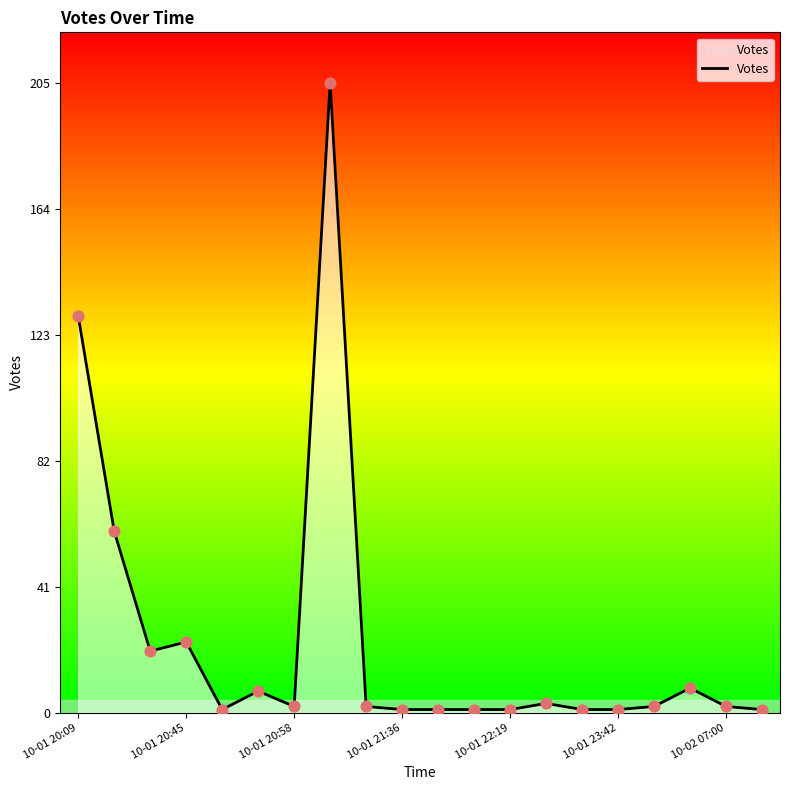

What is the difference between the maximum and minimum values?

204